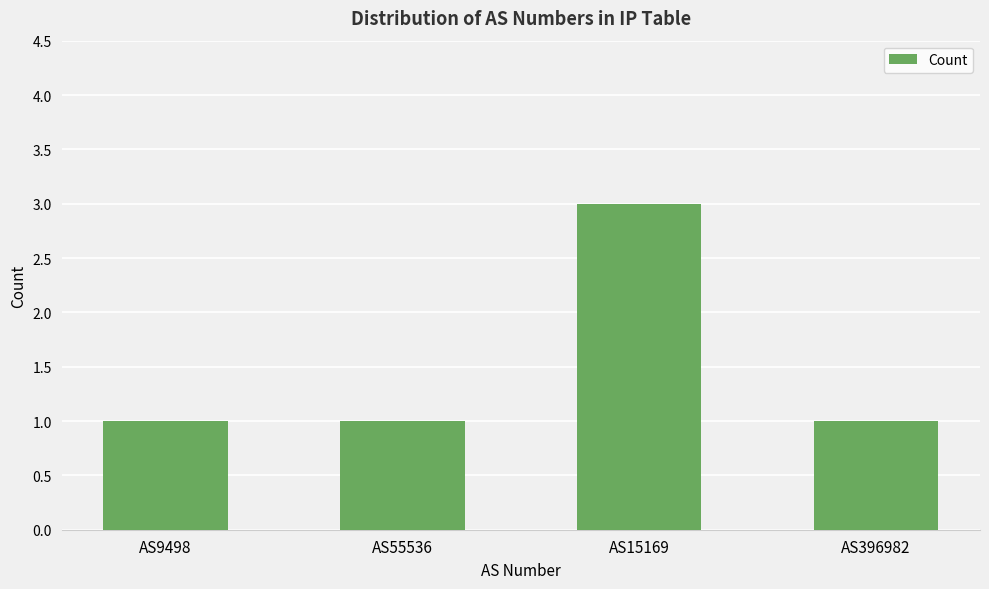

How many series are shown in this chart?

1